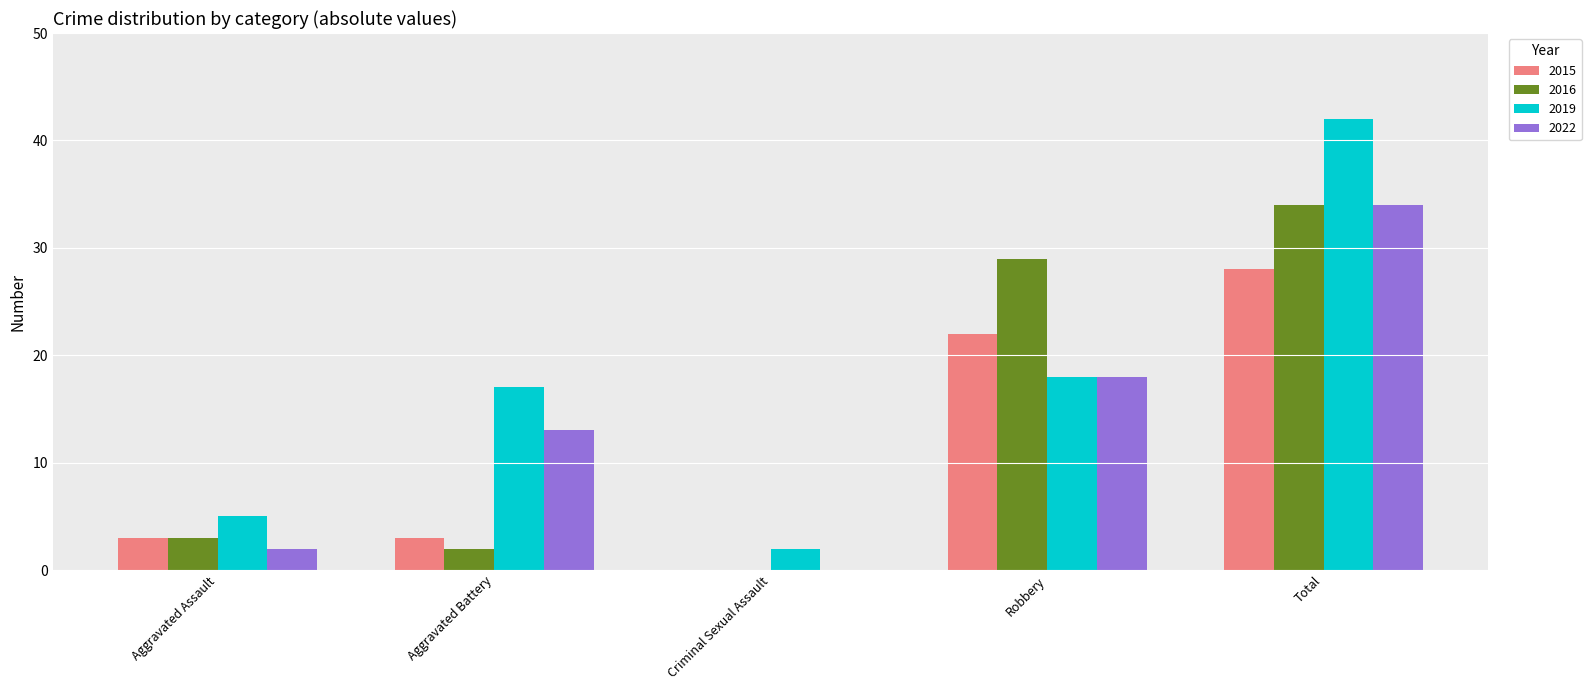

The value of 2015 at Robbery is 31. True or false?

False